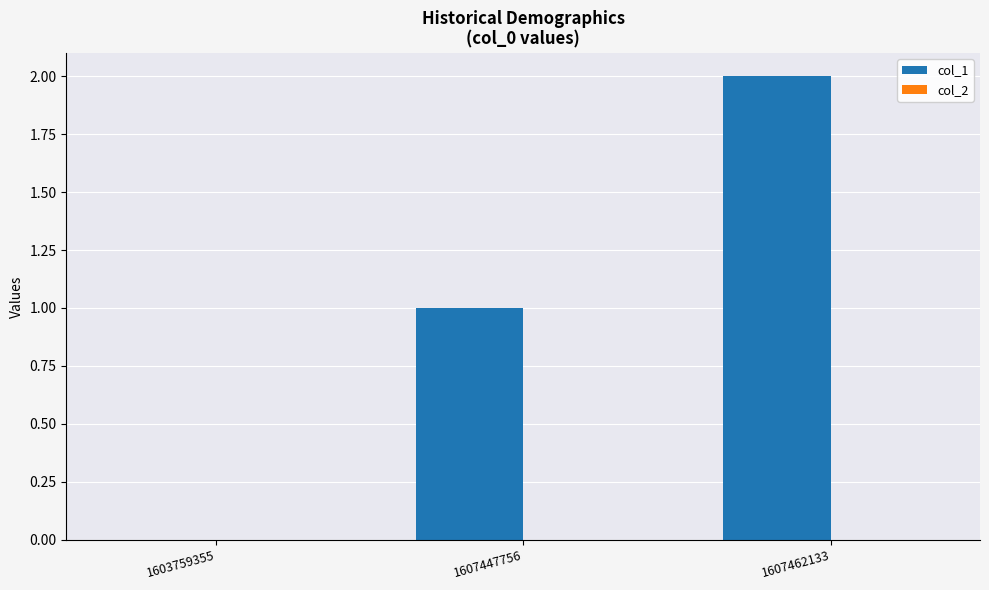

What is the change in value from 1603759355 to 1607447756?

+1